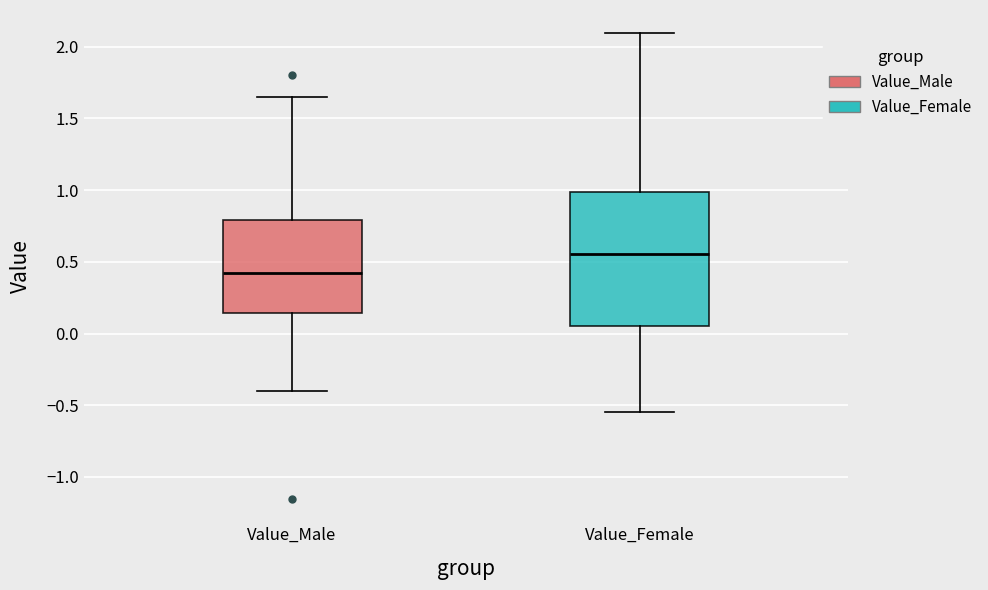

Which box's median line is the highest?

Value_Female